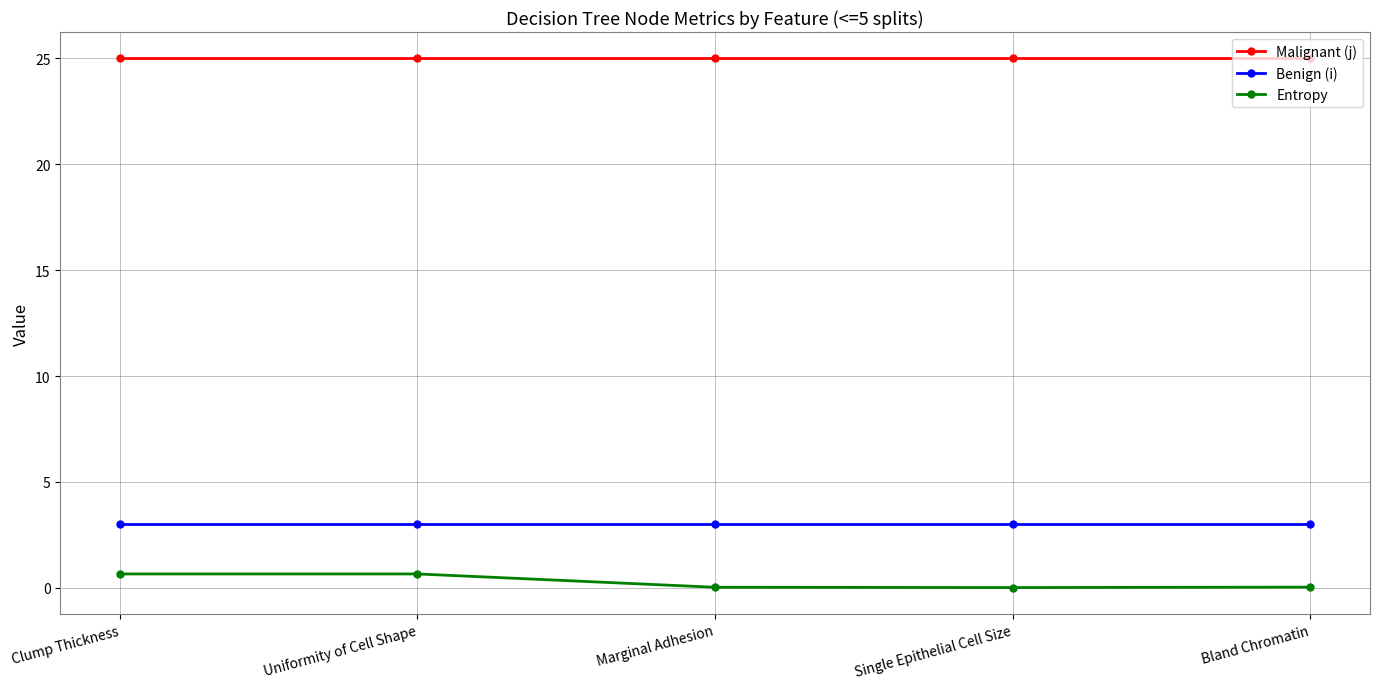

Is this an area chart (filled region under the line)?

No